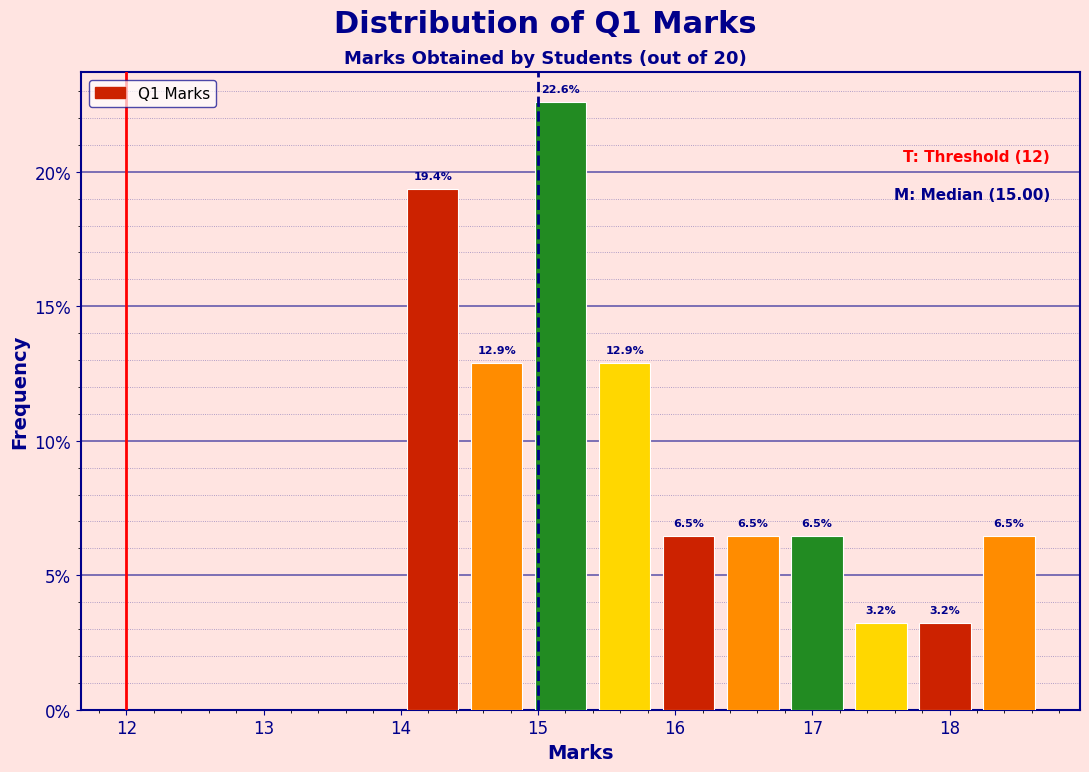

How tall is the bar that spans 14.0 to 14.5 on the x-axis? The bar edges are not printed on the chart, so give them approximately, as read against the axis.

19.4